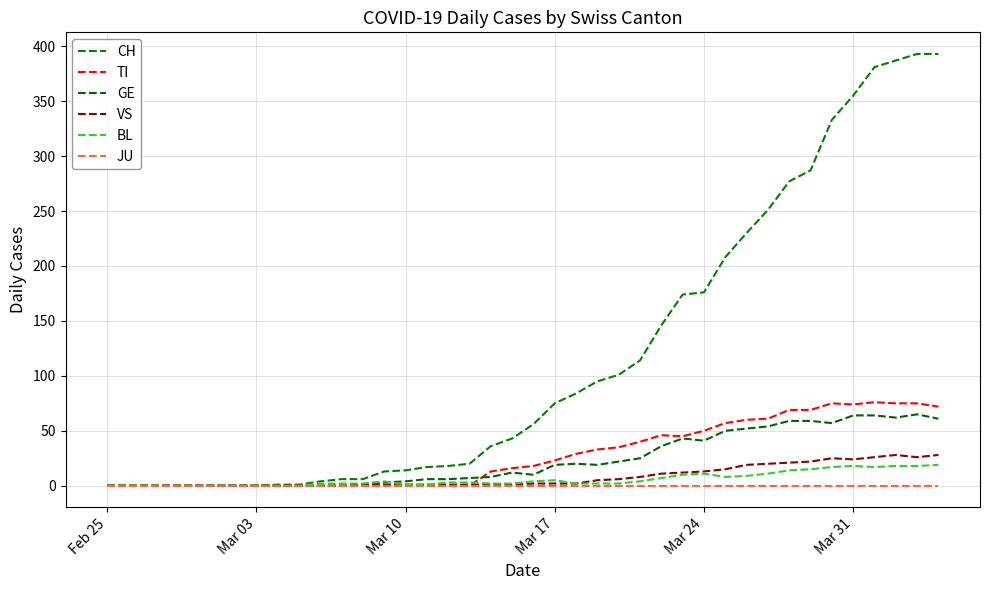

Is this an area chart (filled region under the line)?

No